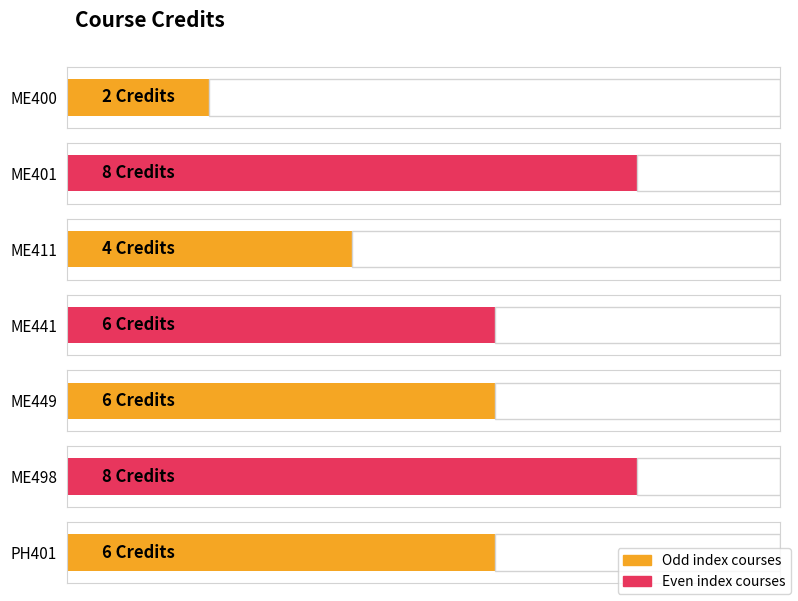

Reading right to left, what are all the values shown in this chart?

PH401=6	ME498=8	ME449=6	ME441=6	ME411=4	ME401=8	ME400=2